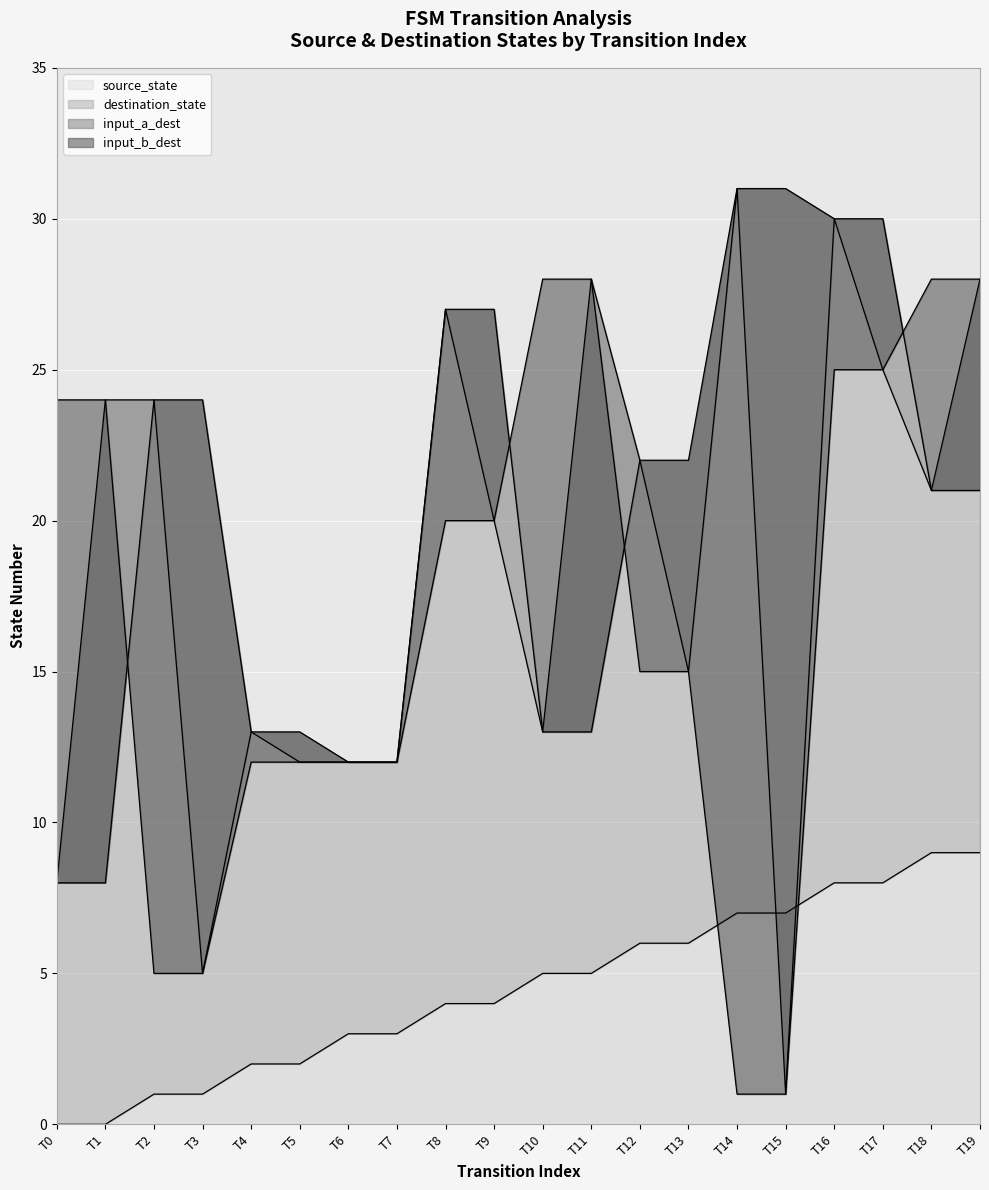

What are all the series names shown in the legend?

source_state, destination_state, input_a_dest, input_b_dest